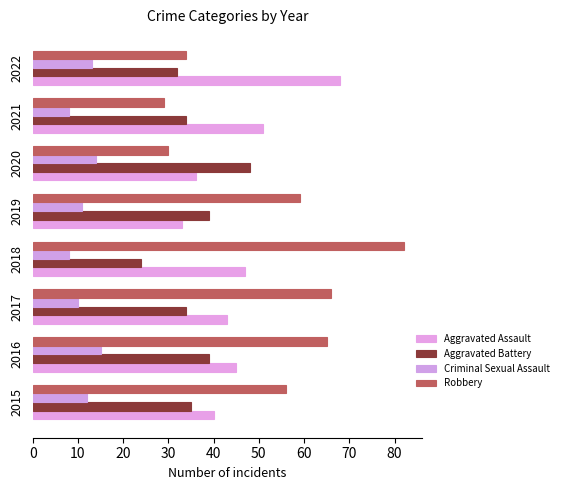

Which series has the widest spread of values?

Robbery